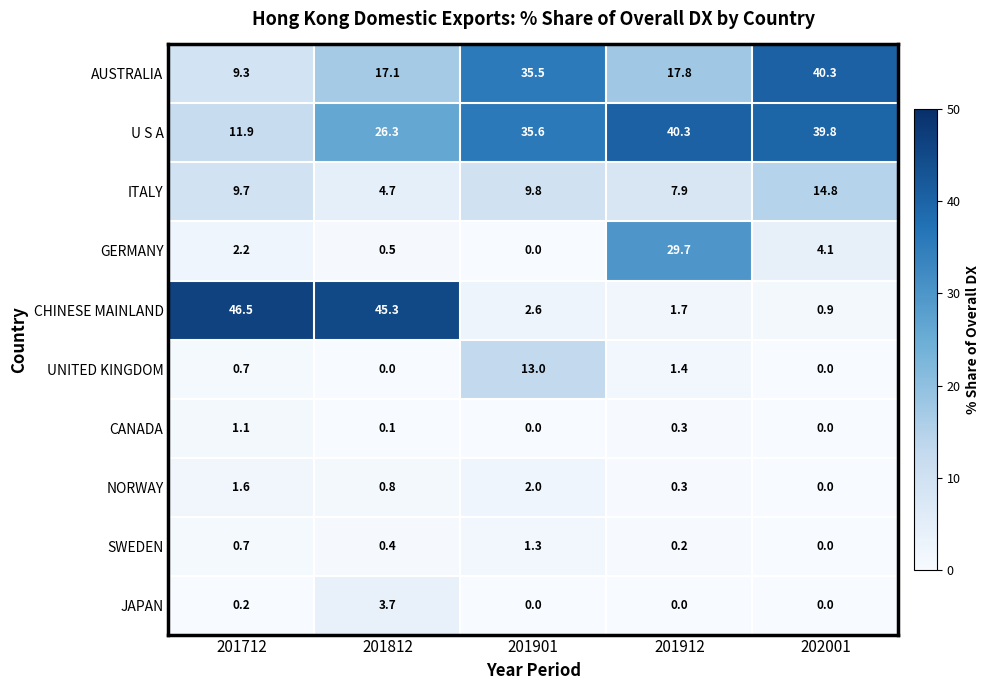

What is the difference between the GERMANY values at 201712 and 201912?

27.5